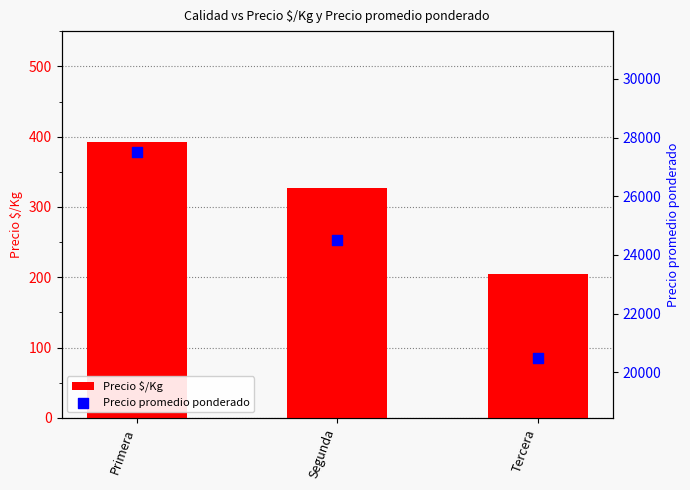

Which series has the largest total across all categories?

Precio promedio ponderado